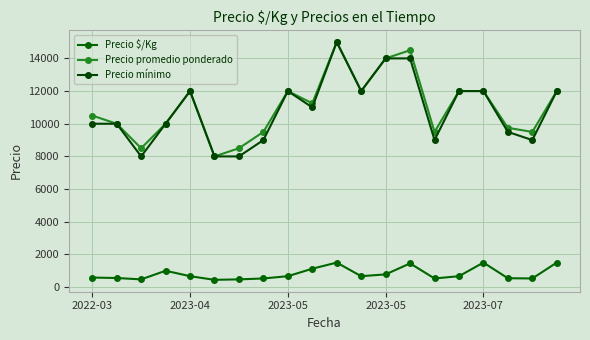

What is the sum of all Precio mínimo values?

216500